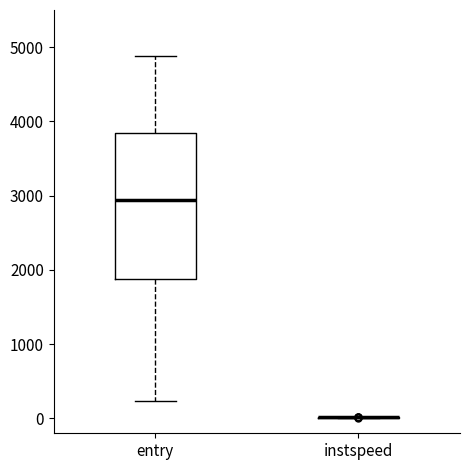

Where is the lower edge of the box for entry on the y-axis? The values are not printed on the chart, so give them approximately, as read against the axis.

1900